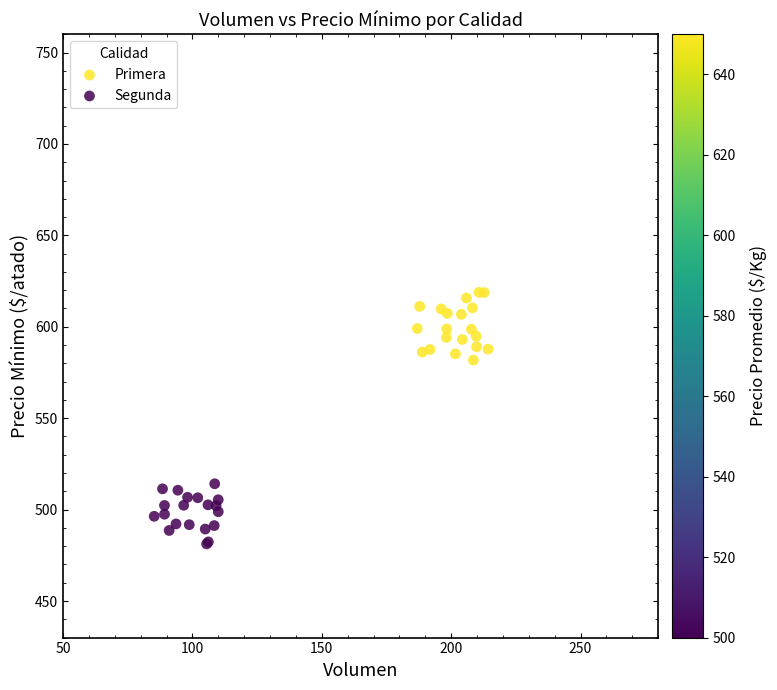

What are all the series names shown in the legend?

Primera, Segunda